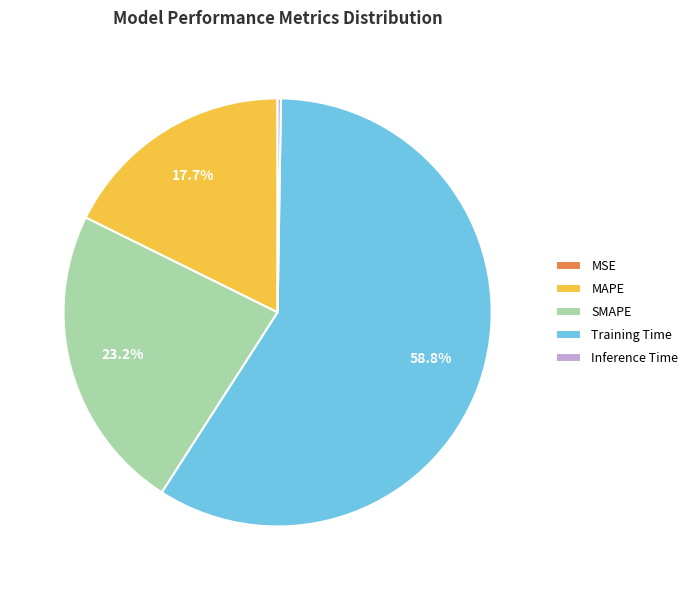

Which category accounts for the majority?

Training Time